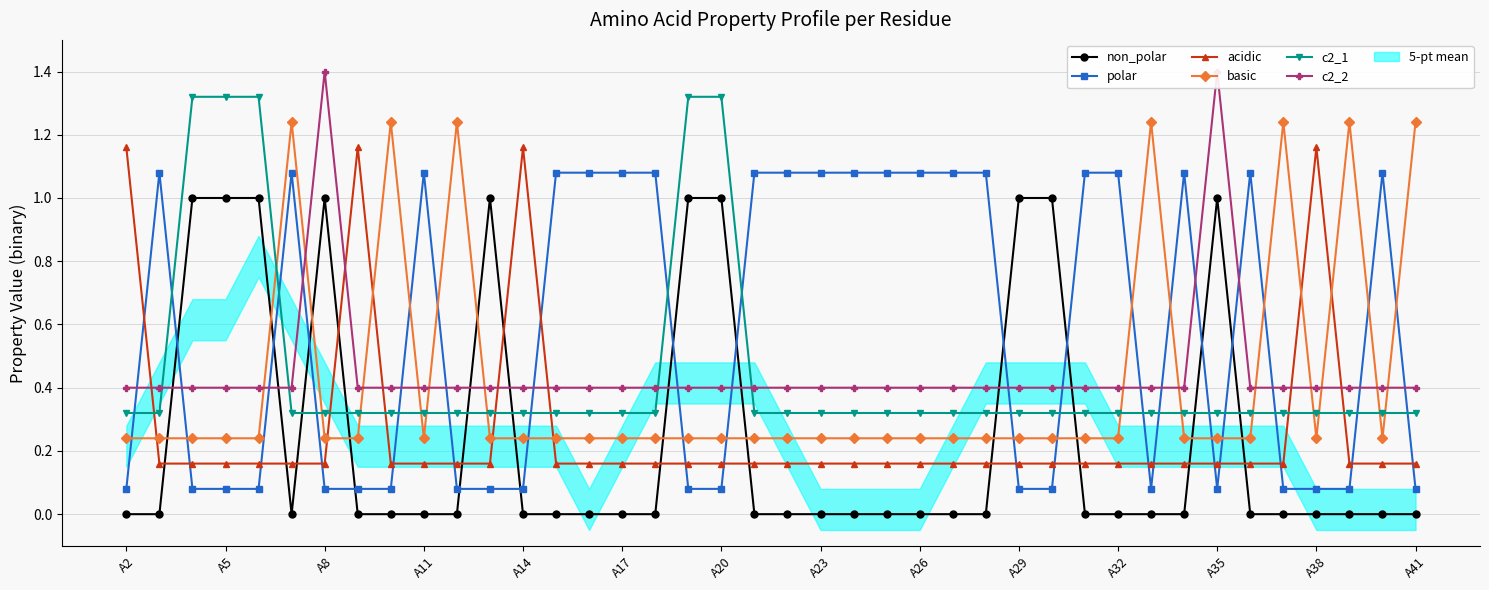

True or false: basic and acidic intersect in this chart.

True